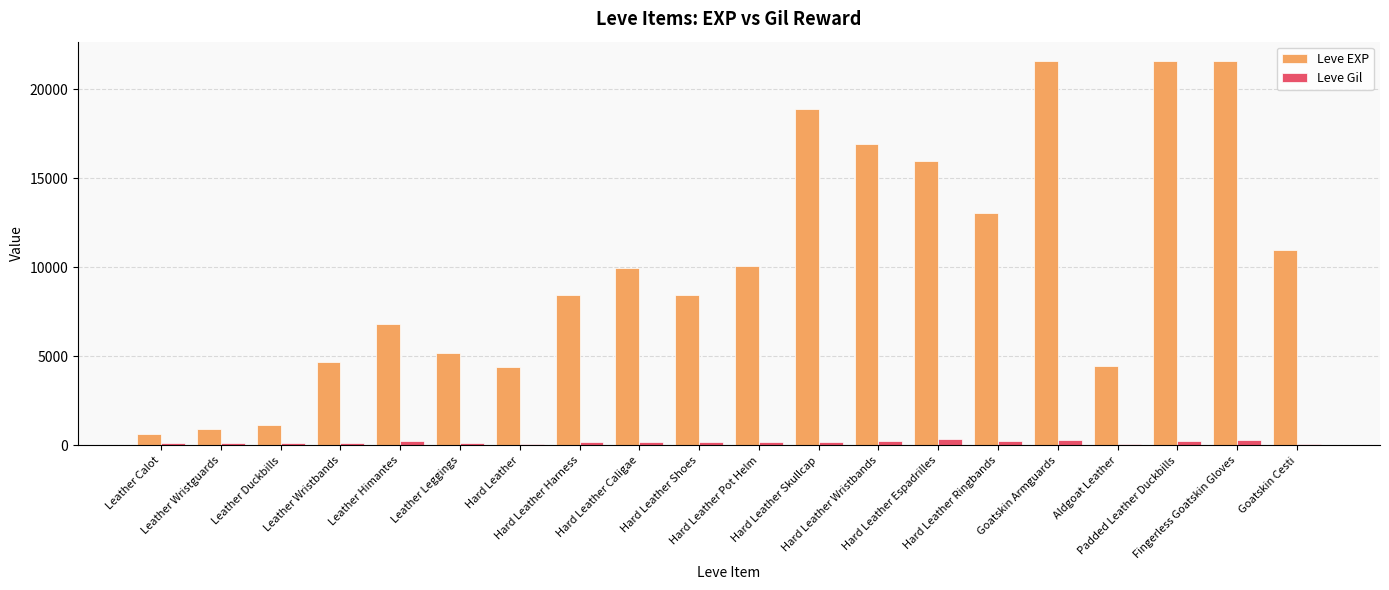

Which series has the largest total across all categories?

Leve EXP